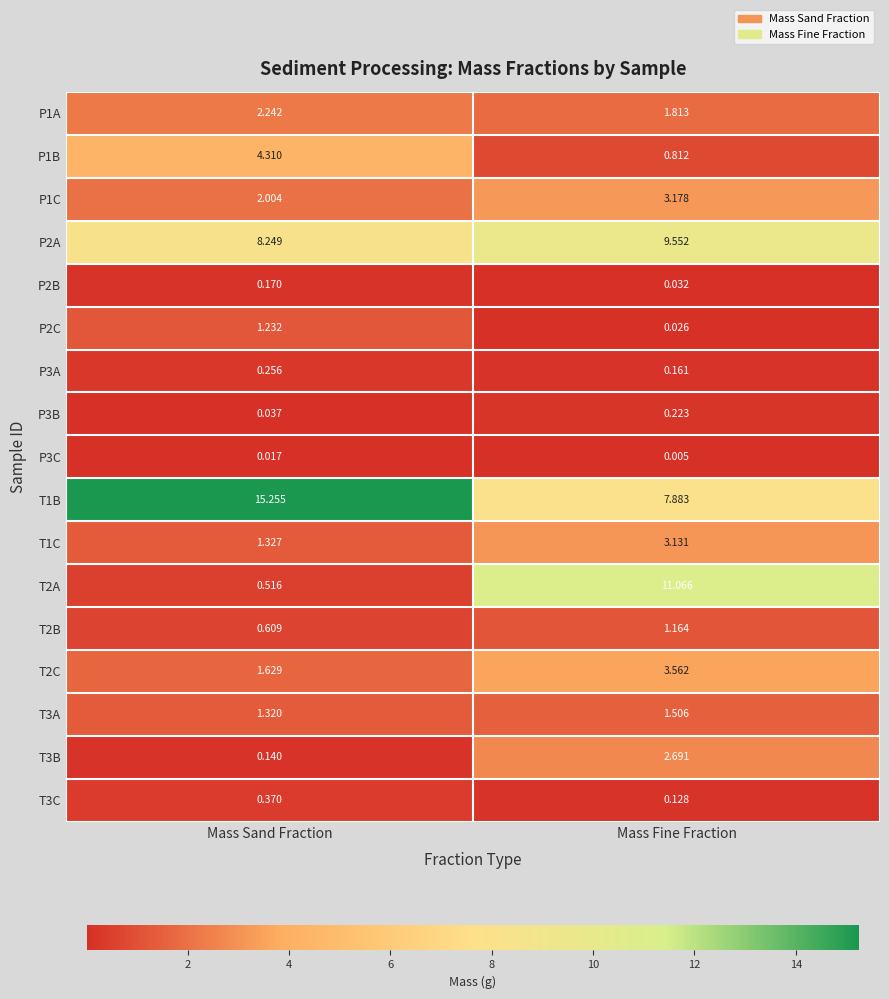

Where is T2C nearest to the value 2?

Mass Sand Fraction